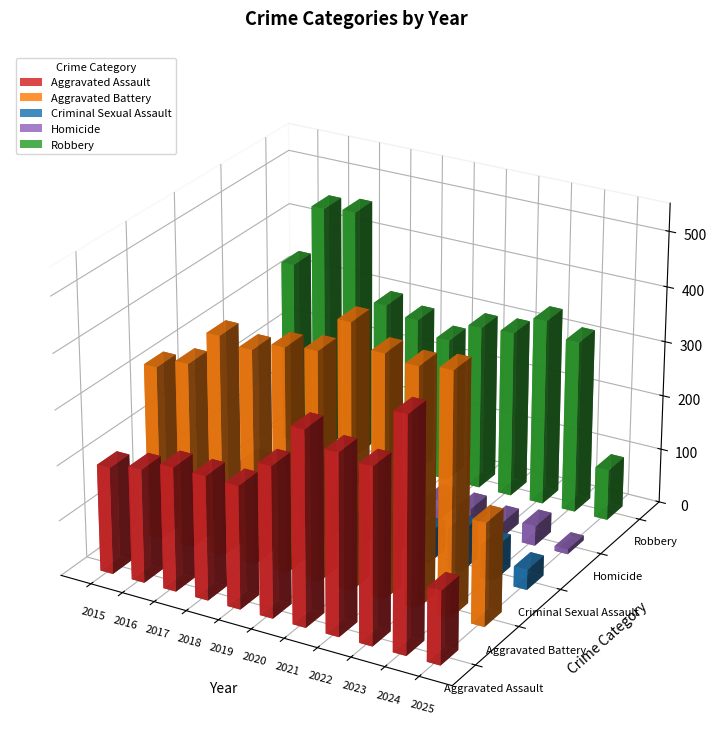

Which series has the largest total across all categories?

Aggravated Battery